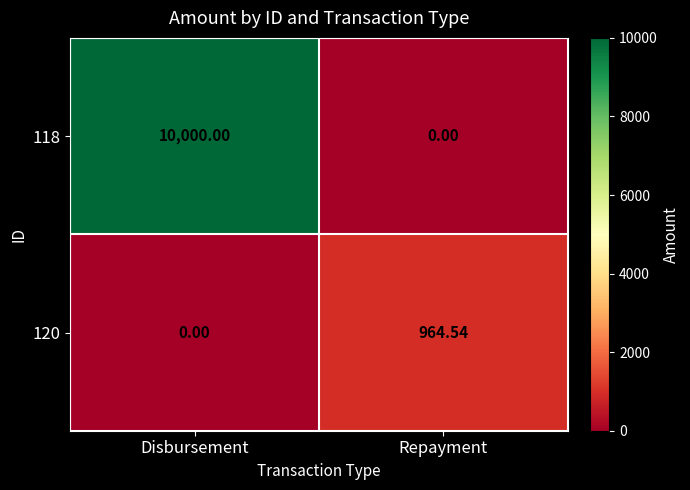

Between Disbursement and Repayment, which series saw the biggest shift?

118